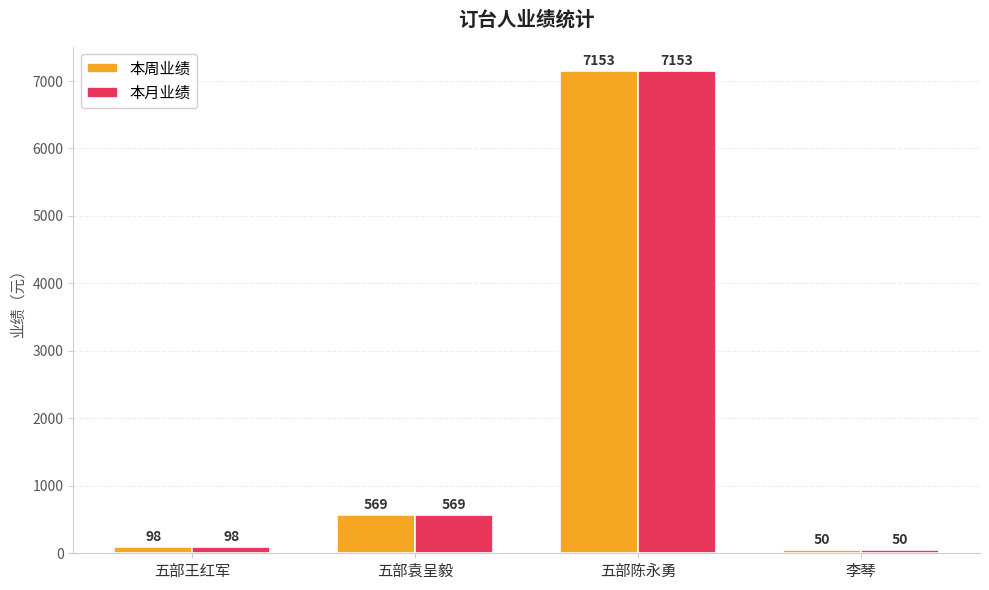

What is the sum of the 本月业绩 values at 李琴 and 五部王红军?

148